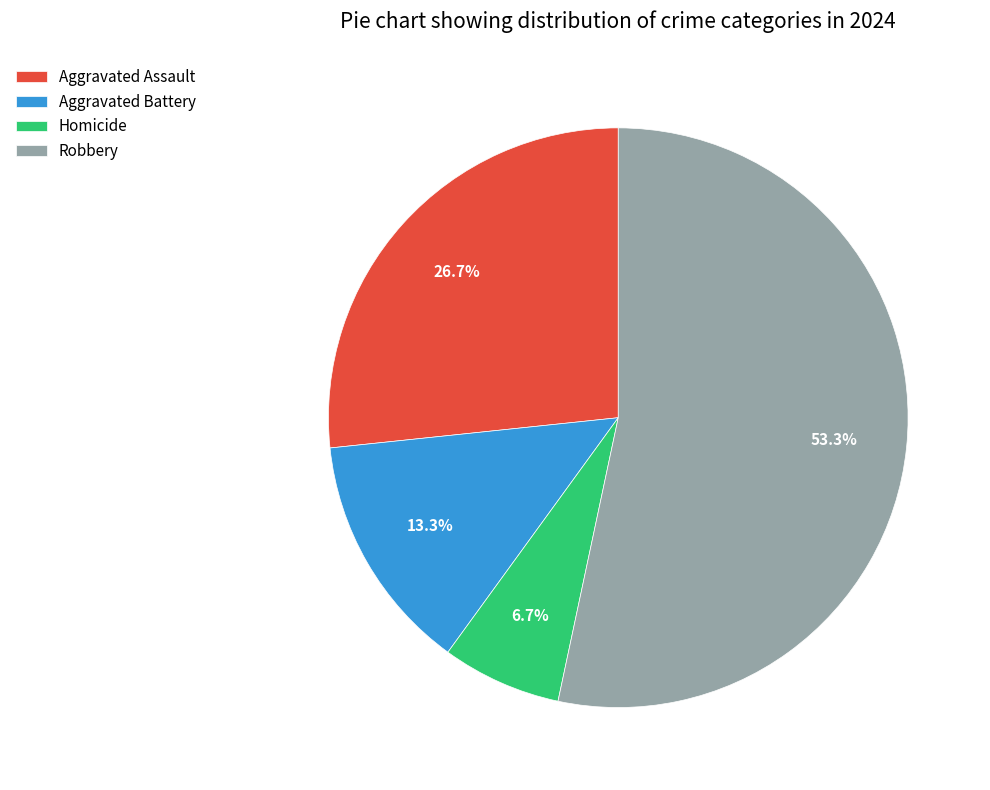

Is the sum of Aggravated Battery and Aggravated Assault greater than half?

No